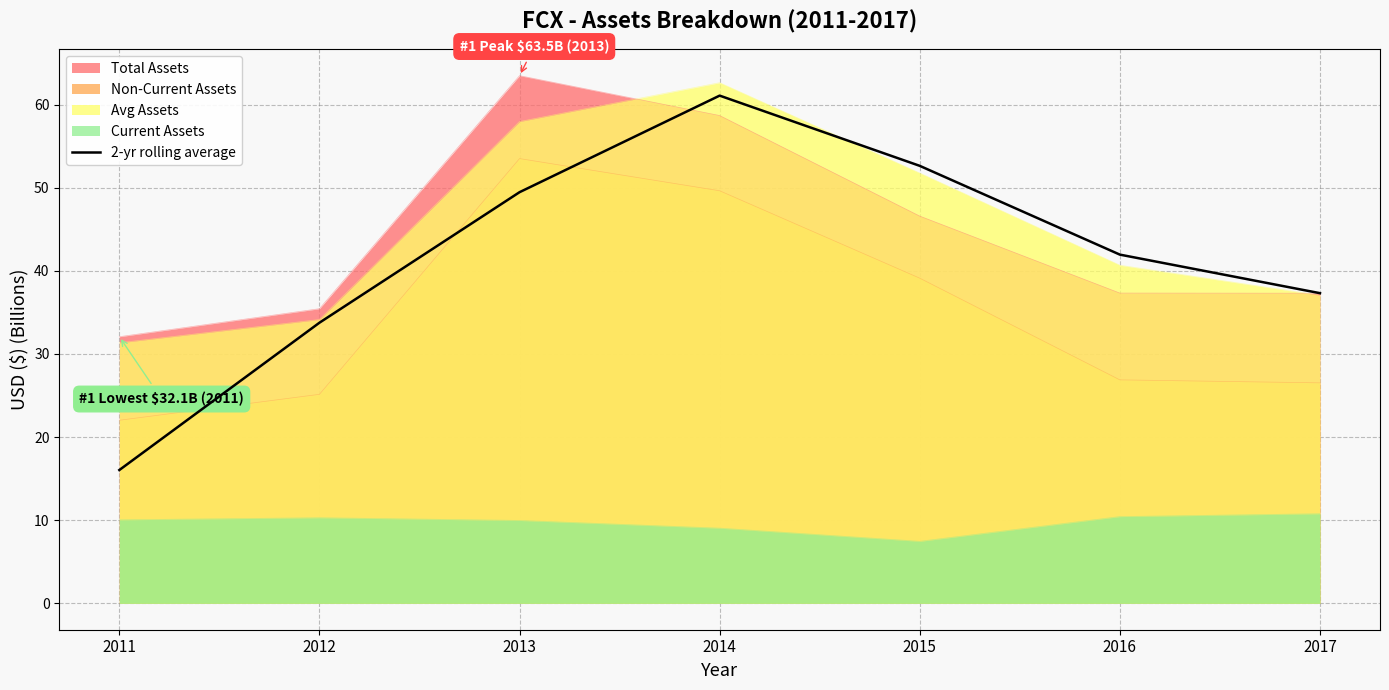

Which has a higher value, 2012 or 2016?

2016